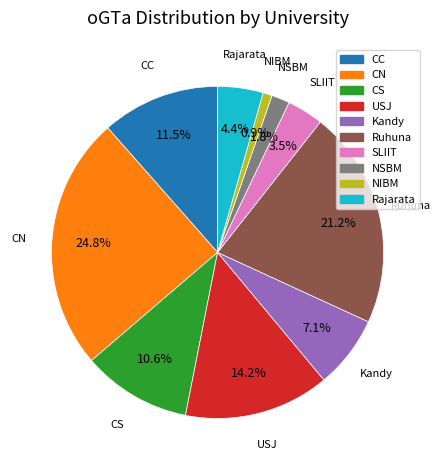

Count the number of slices in the pie.

10